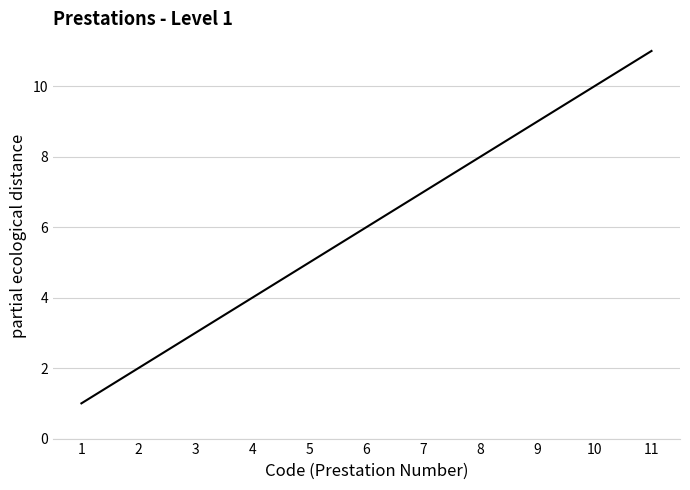

True or false: the data shows 6 at 6.

True